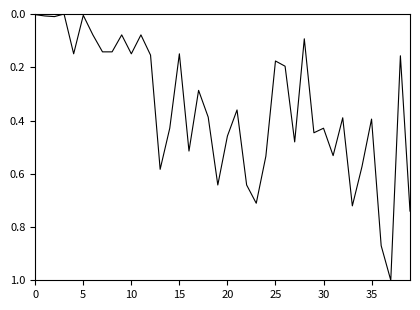

What is the maximum value shown in the chart?

1.0